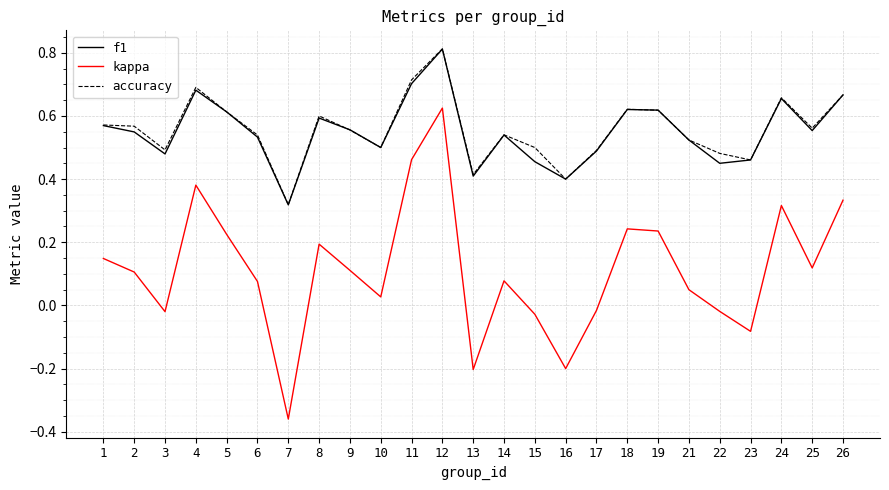

True or false: accuracy and kappa intersect in this chart.

False